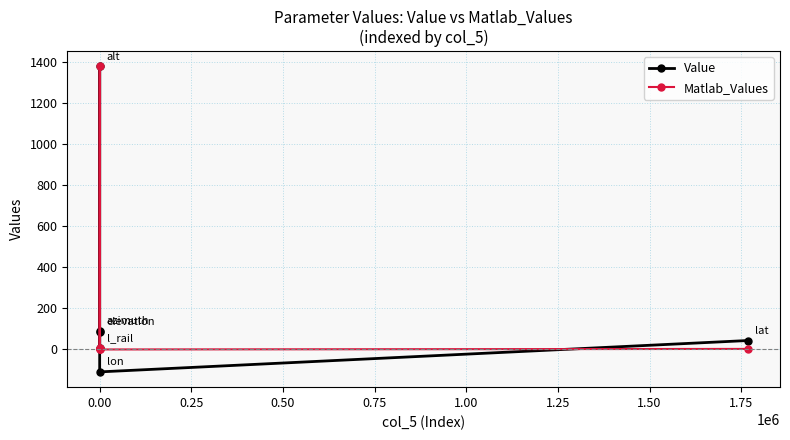

What is the sum of all Matlab_Values values?

1384.8